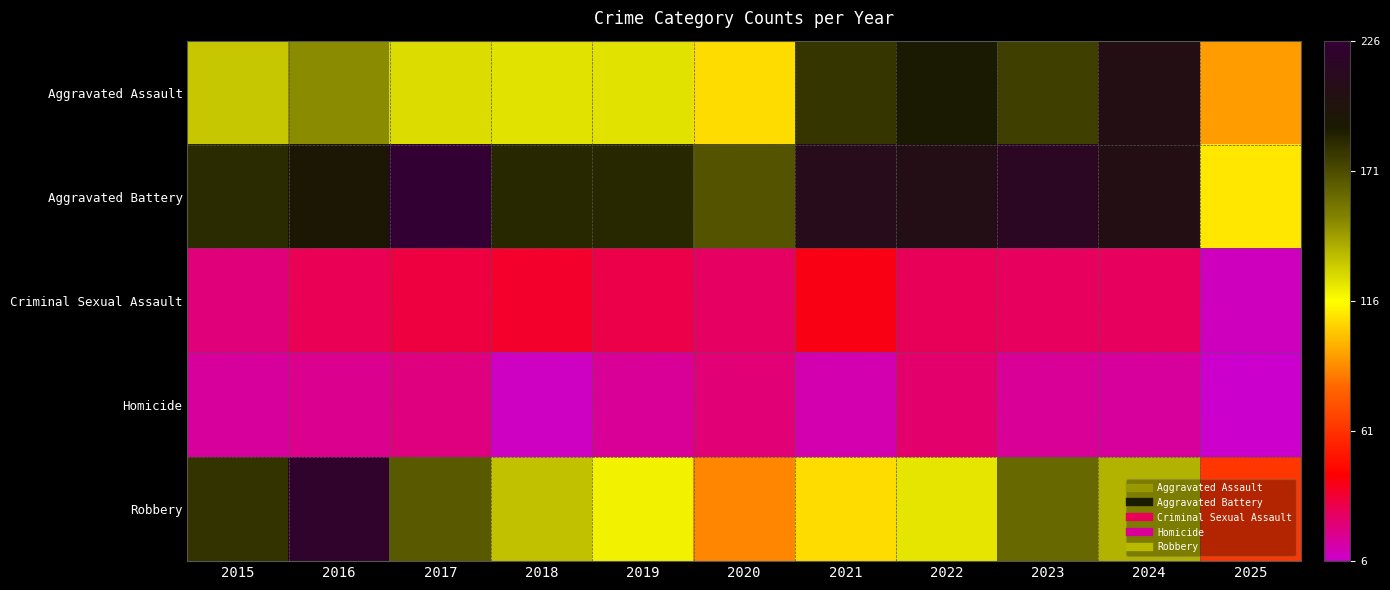

Reading right to left, transcribe all the data shown in this chart.

Aggravated Assault: 2025=92	2024=203	2023=176	2022=190	2021=179	2020=108	2019=124	2018=124	2017=126	2016=149	2015=132
Aggravated Battery: 2025=110	2024=203	2023=214	2022=205	2021=208	2020=168	2019=184	2018=184	2017=226	2016=193	2015=183
Criminal Sexual Assault: 2025=9	2024=26	2023=26	2022=27	2021=39	2020=25	2019=30	2018=35	2017=31	2016=28	2015=21
Homicide: 2025=6	2024=15	2023=16	2022=24	2021=12	2020=22	2019=16	2018=8	2017=20	2016=18	2015=15
Robbery: 2025=62	2024=138	2023=161	2022=123	2021=108	2020=87	2019=120	2018=134	2017=166	2016=220	2015=180